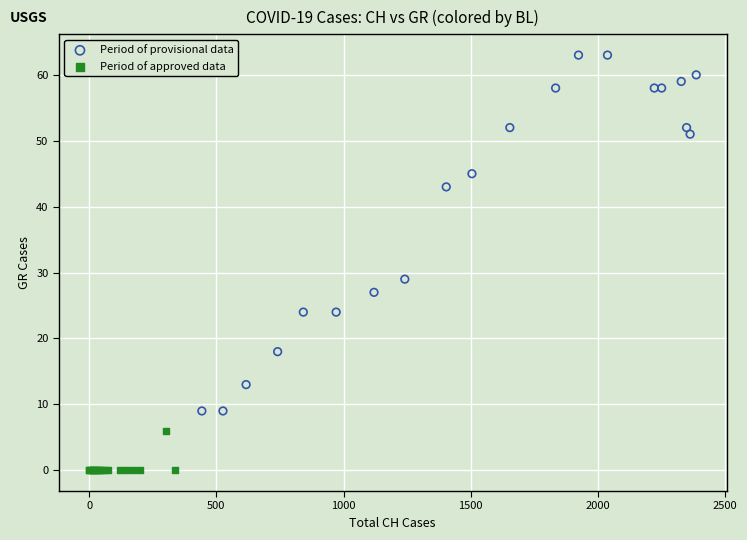

Which series has the widest spread of Y values?

Period of provisional data